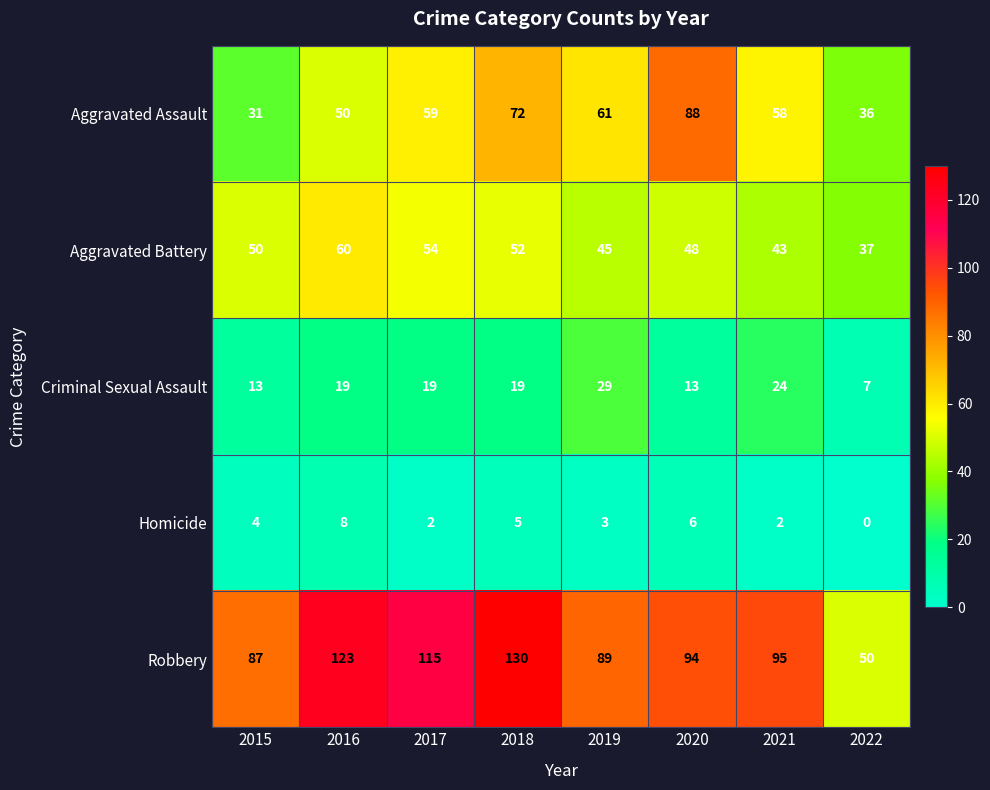

Rank the categories by Robbery value from highest to lowest.

2018, 2016, 2017, 2021, 2020, 2019, 2015, 2022